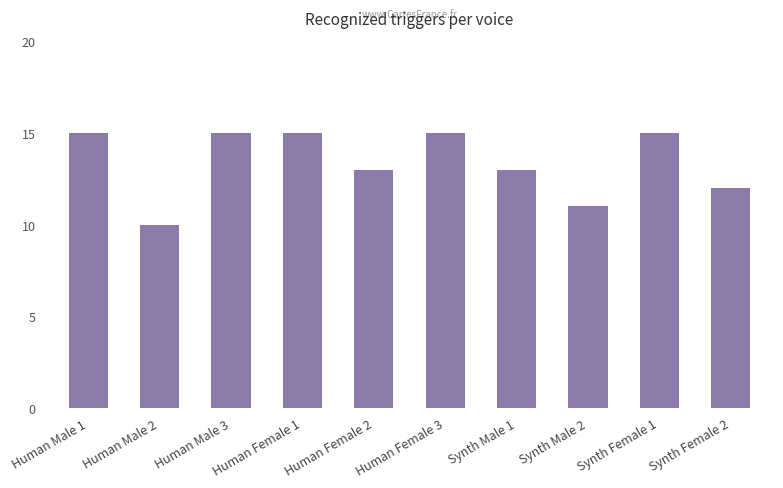

Reading right to left, transcribe all the data shown in this chart.

12	15	11	13	15	13	15	15	10	15